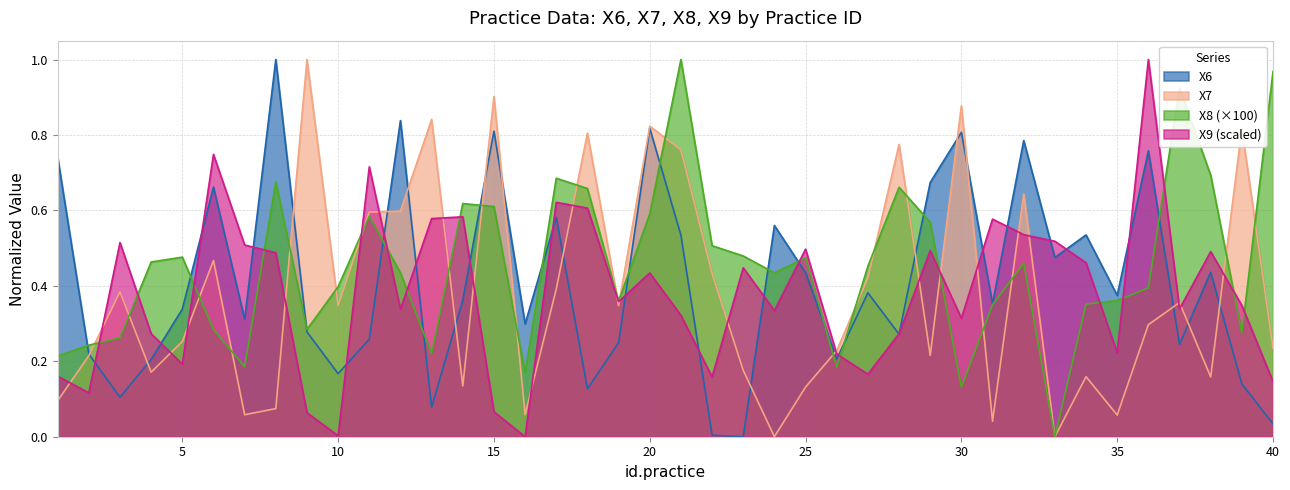

True or false: X7 has a value of 0.3 at 10.

True